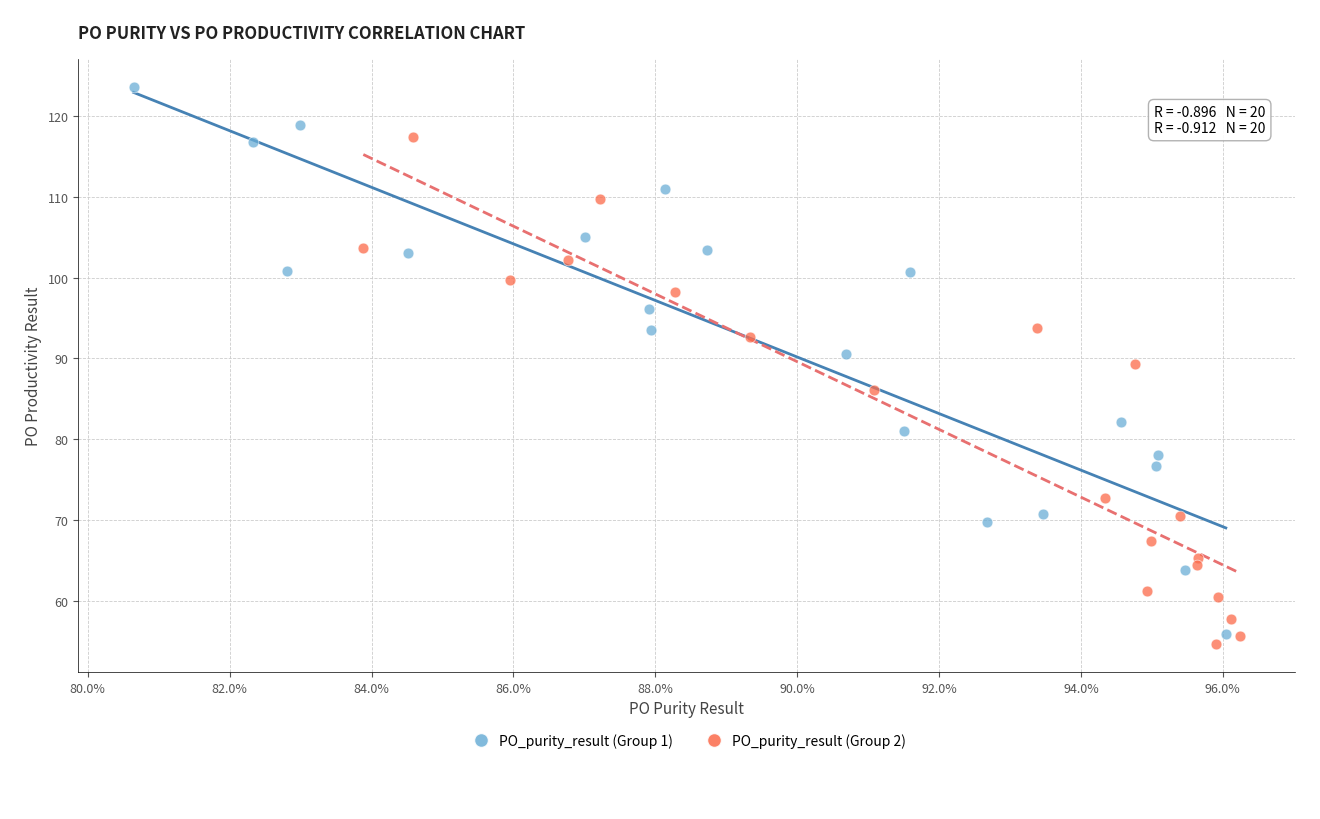

Which series contains the lowest Y value?

PO_purity_result (Group 2)